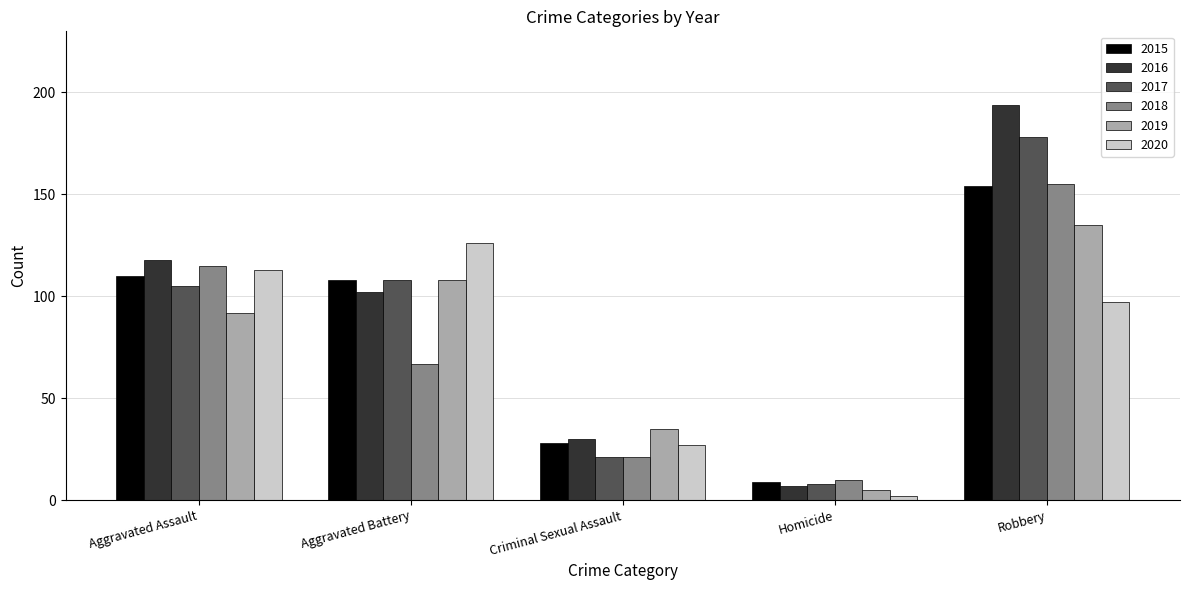

What are all the series names shown in the legend?

2015, 2016, 2017, 2018, 2019, 2020